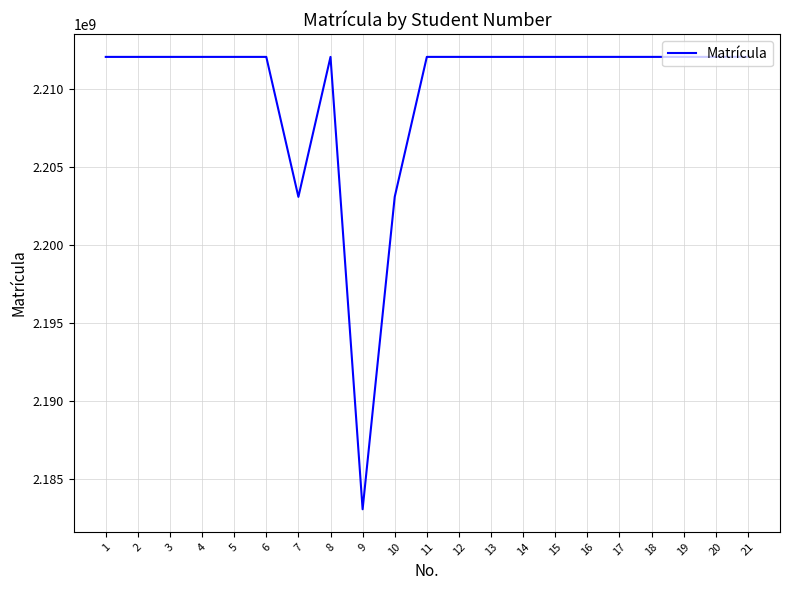

What is the difference between the values at 20 and 10?

8974862